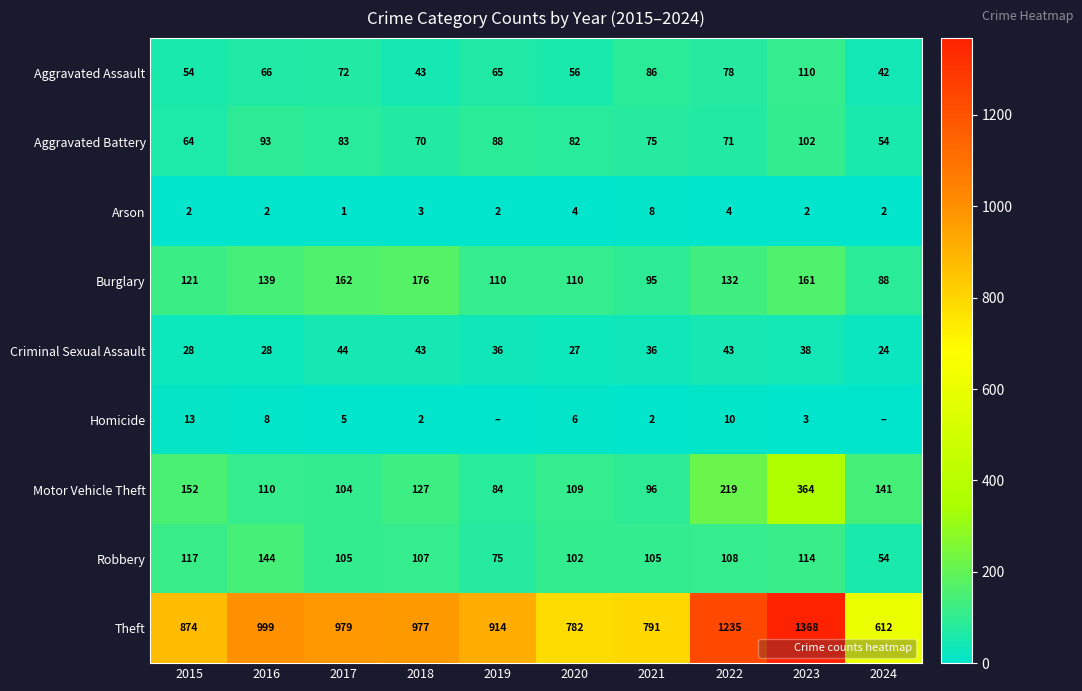

The Theft series shows 806 at 2022. True or false?

False